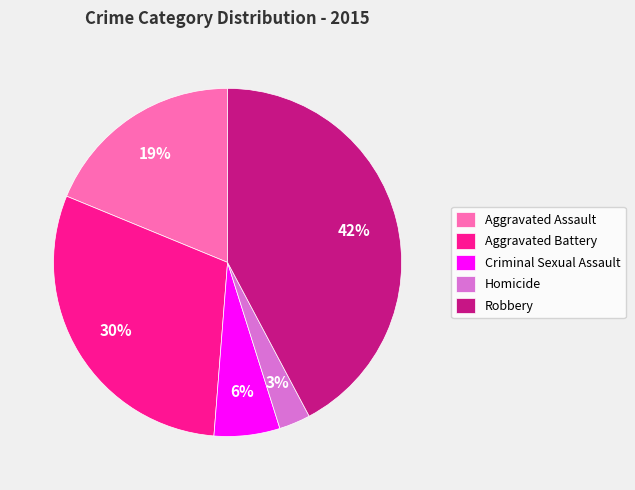

Does any single category account for the majority?

No